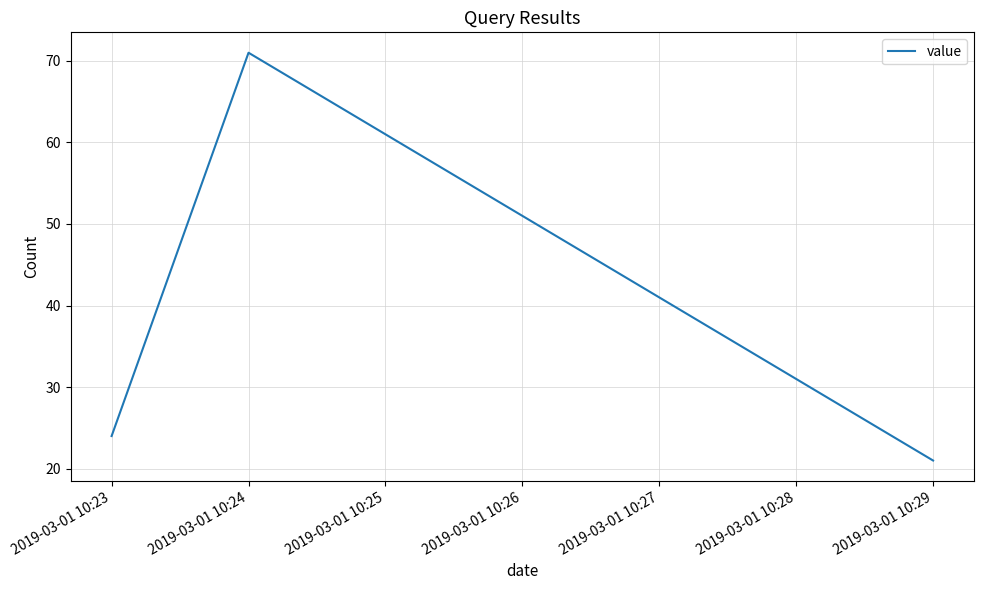

Count the number of categories in the chart.

3